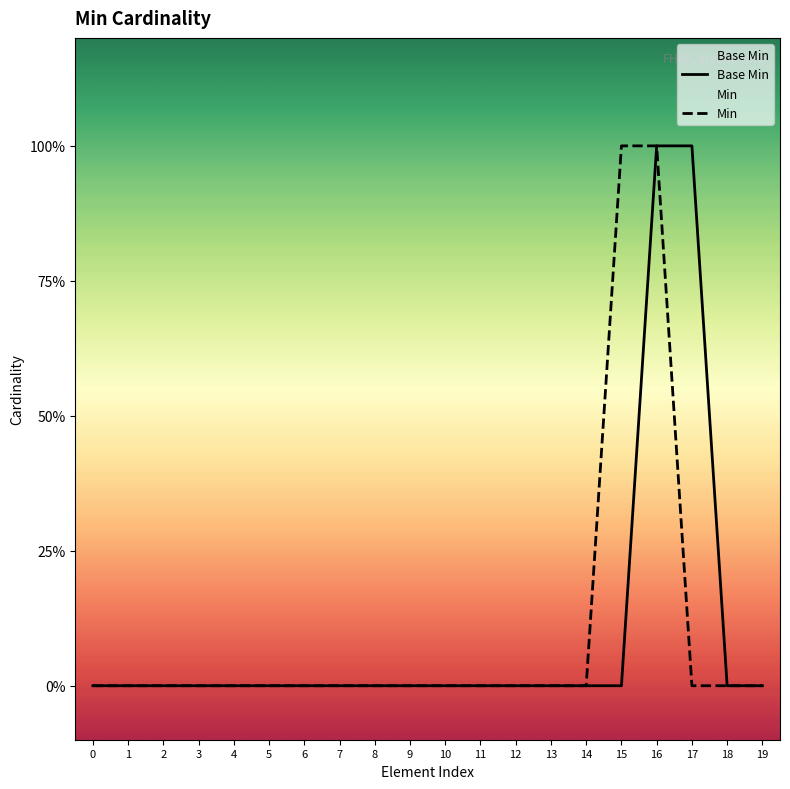

How many lines are shown in the chart?

2